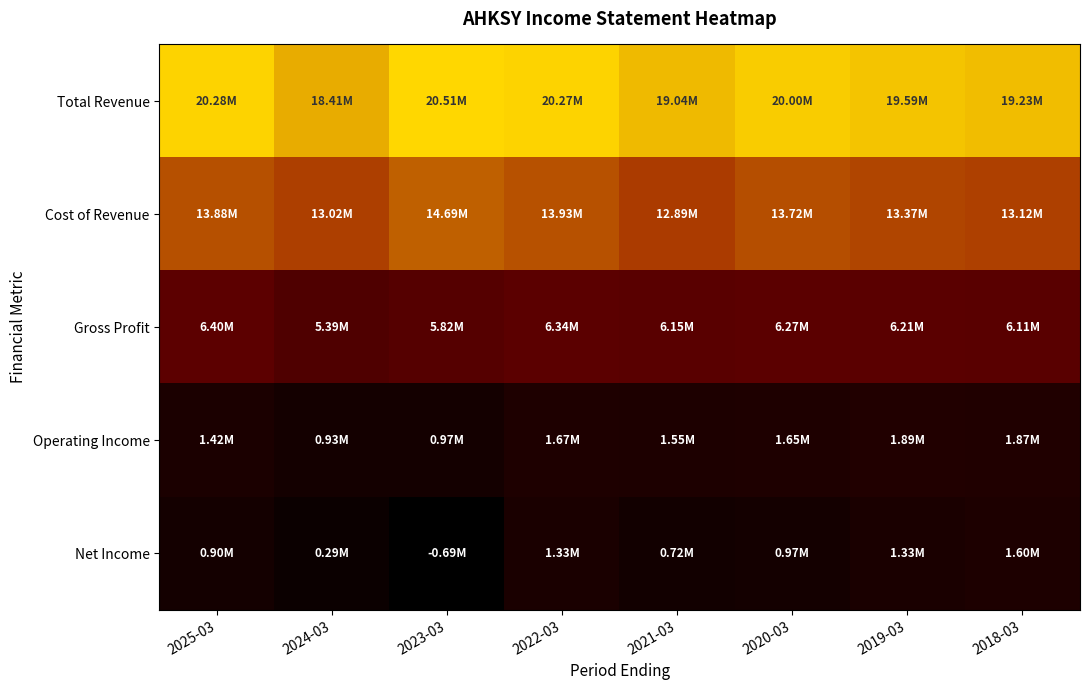

What is the greatest value displayed?

20510100